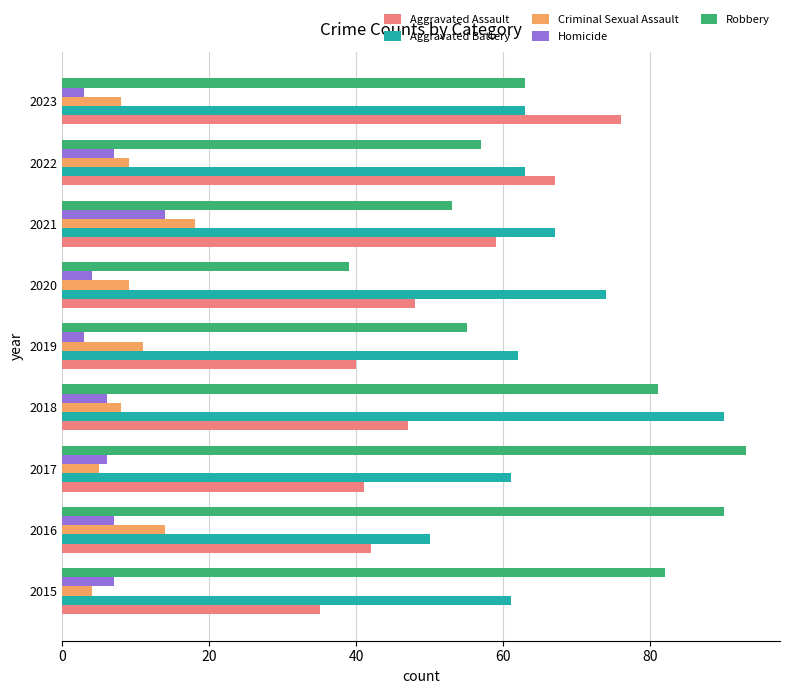

What is the maximum value for Robbery?

93